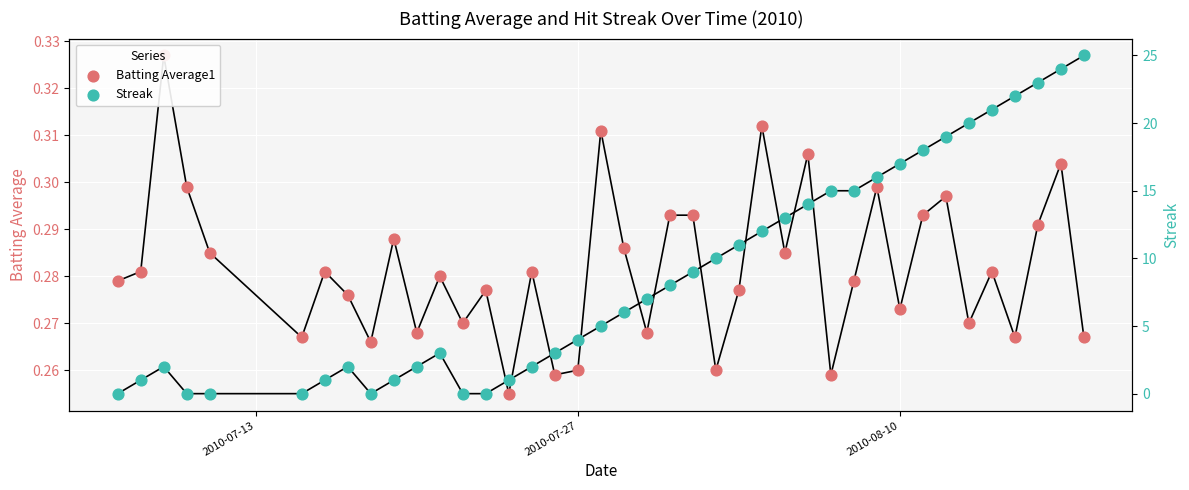

Which series has the largest total across all categories?

Streak